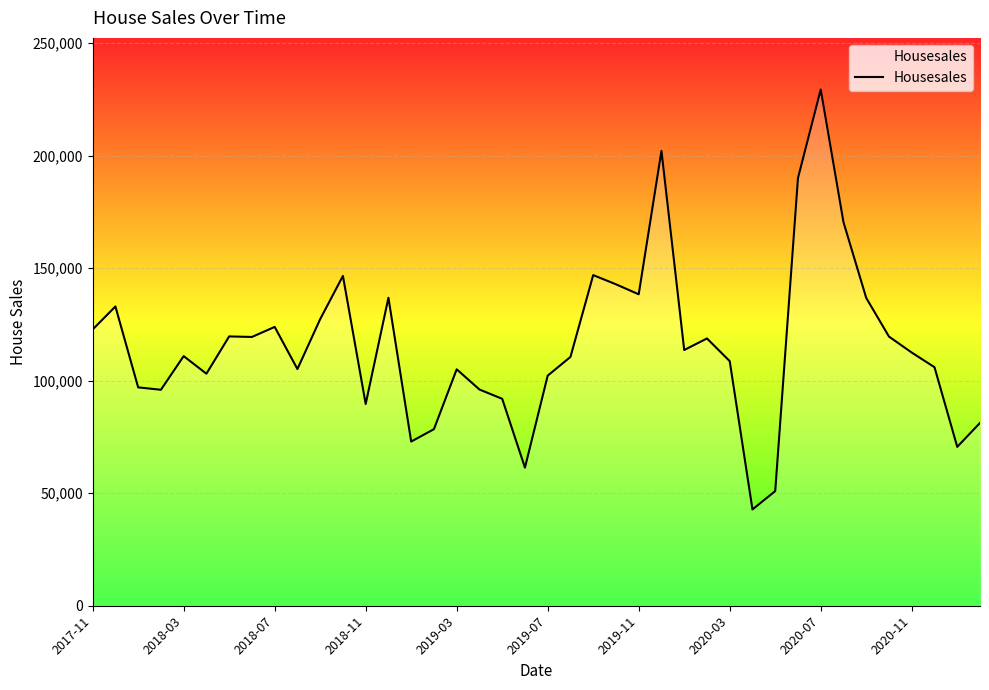

How many lines are shown in the chart?

1